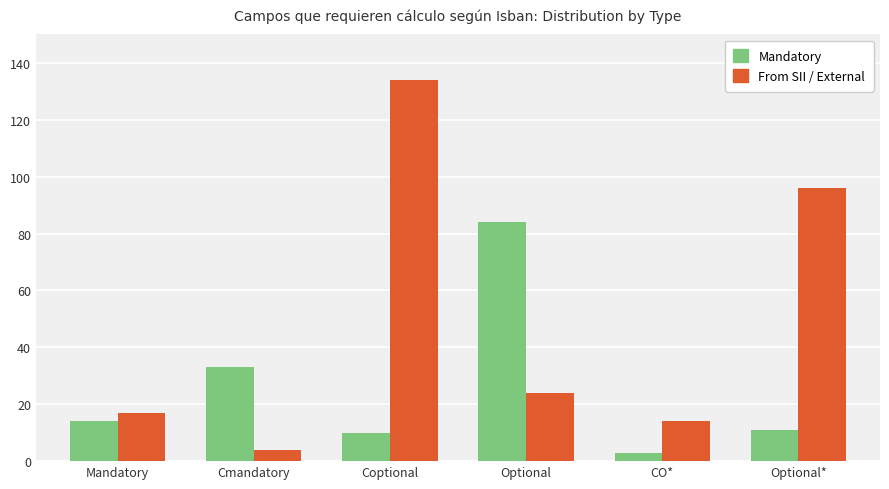

Which category has the highest value in the From SII / External series?

Coptional